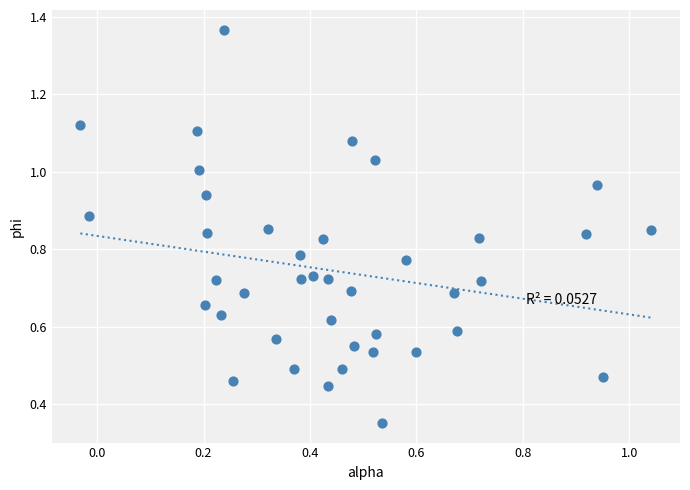

How many data points are displayed?

40